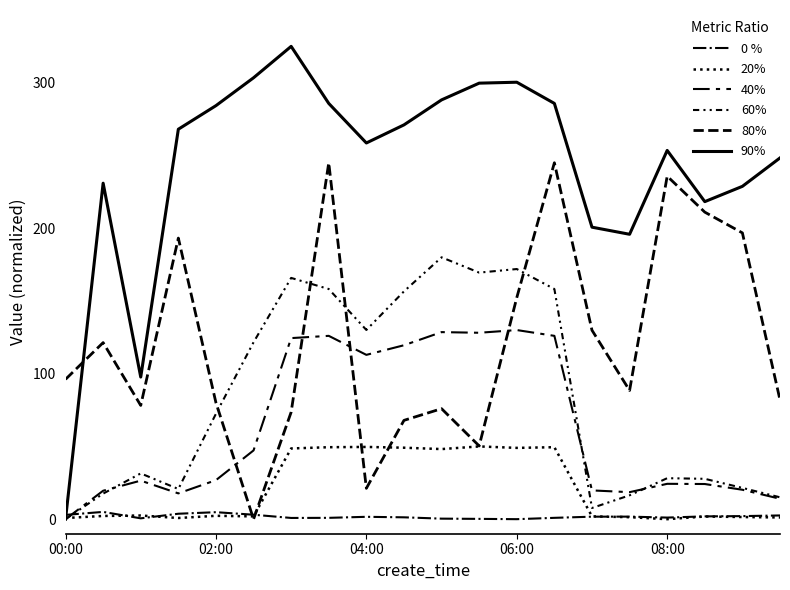

Does the chart display data point markers on the line(s)?

No